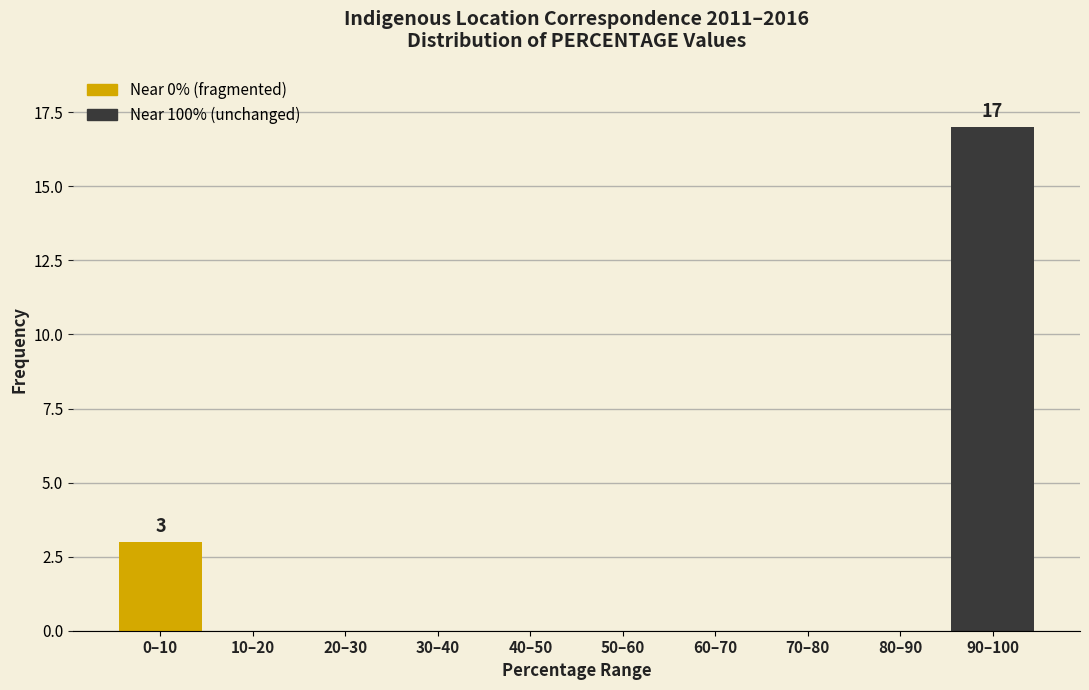

Reading left to right, transcribe all the data shown in this chart.

0–10=3	10–20=0	20–30=0	30–40=0	40–50=0	50–60=0	60–70=0	70–80=0	80–90=0	90–100=17